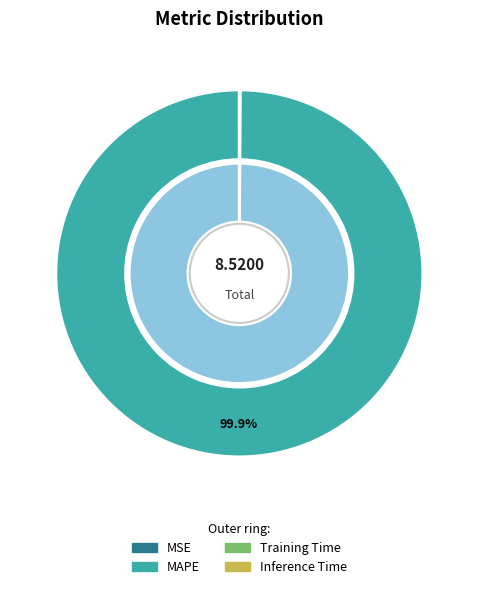

To the nearest percent, what is the difference between the largest and smallest slice percentages?

100%